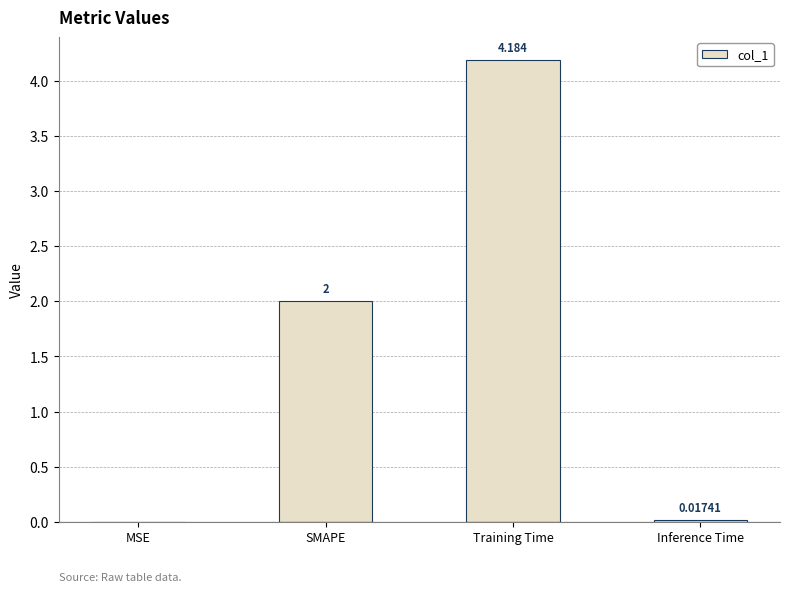

Which label corresponds to the largest value in the chart?

Training Time